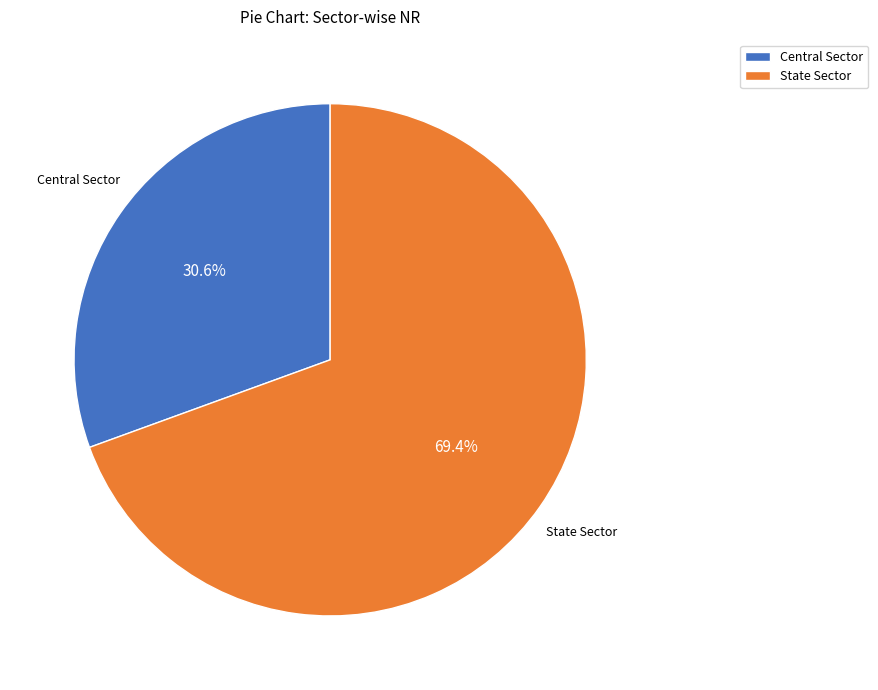

Which has a higher value, Central Sector or State Sector?

State Sector